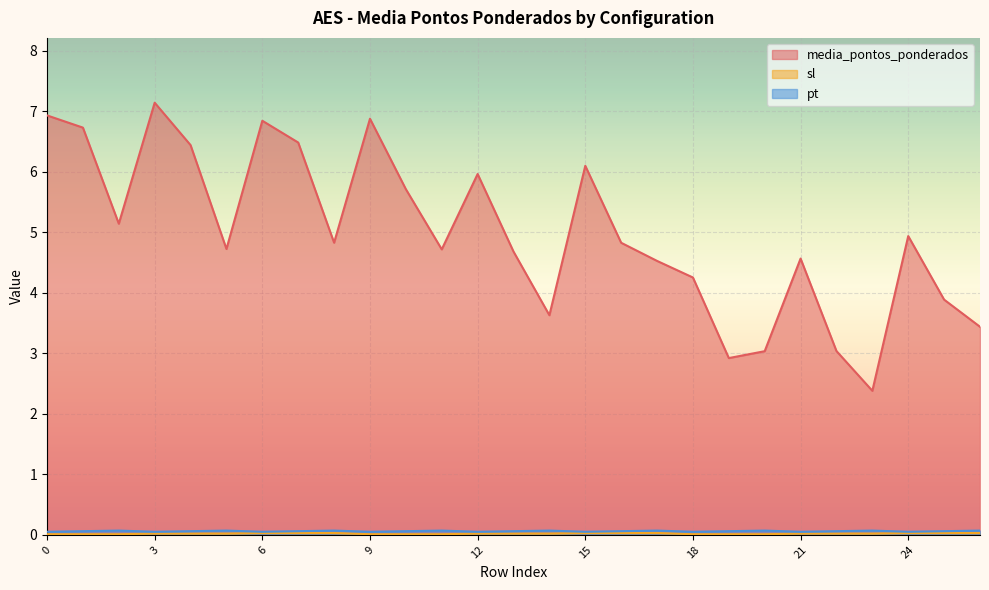

At which category is the sum across all series the highest?

3